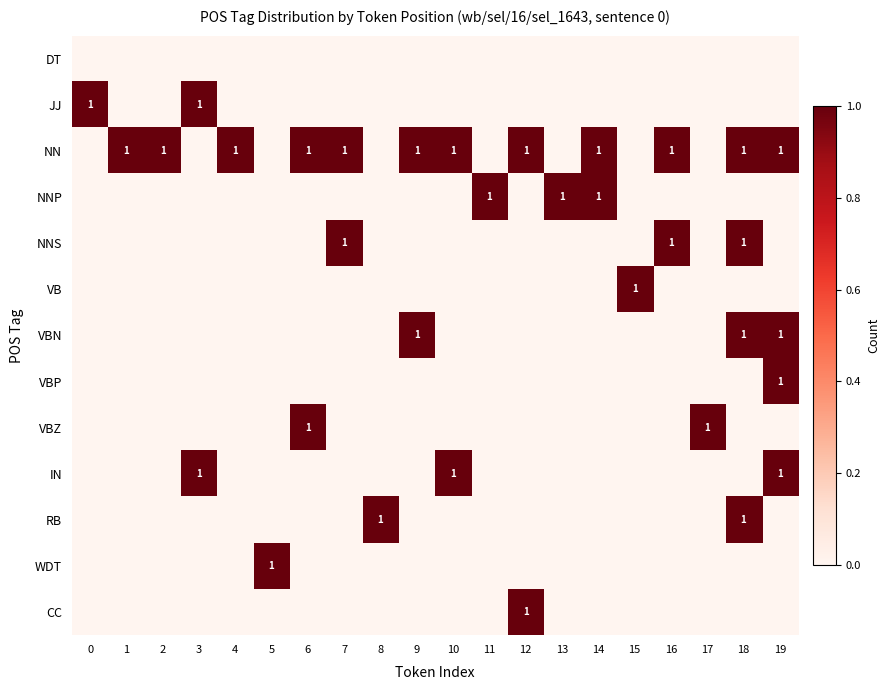

At which category is the sum across all series the highest?

18